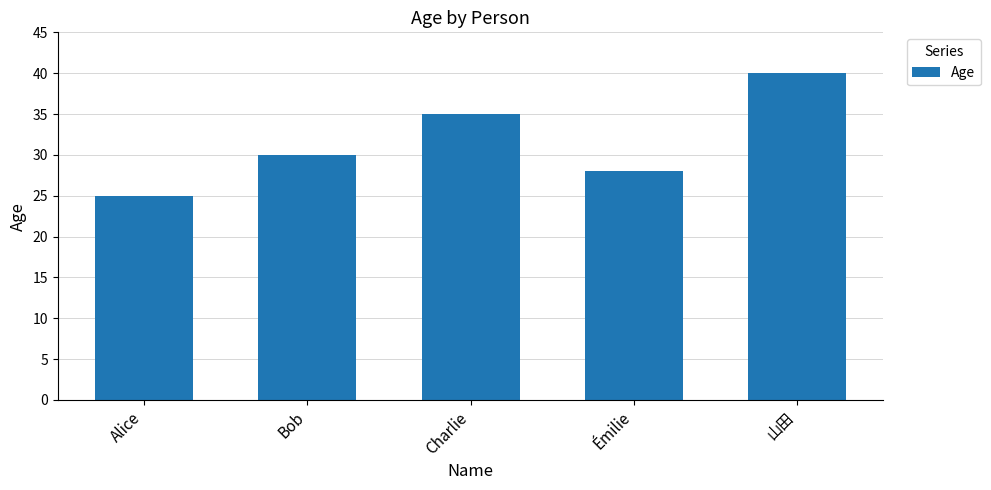

Where is the data nearest to the value 32?

Bob